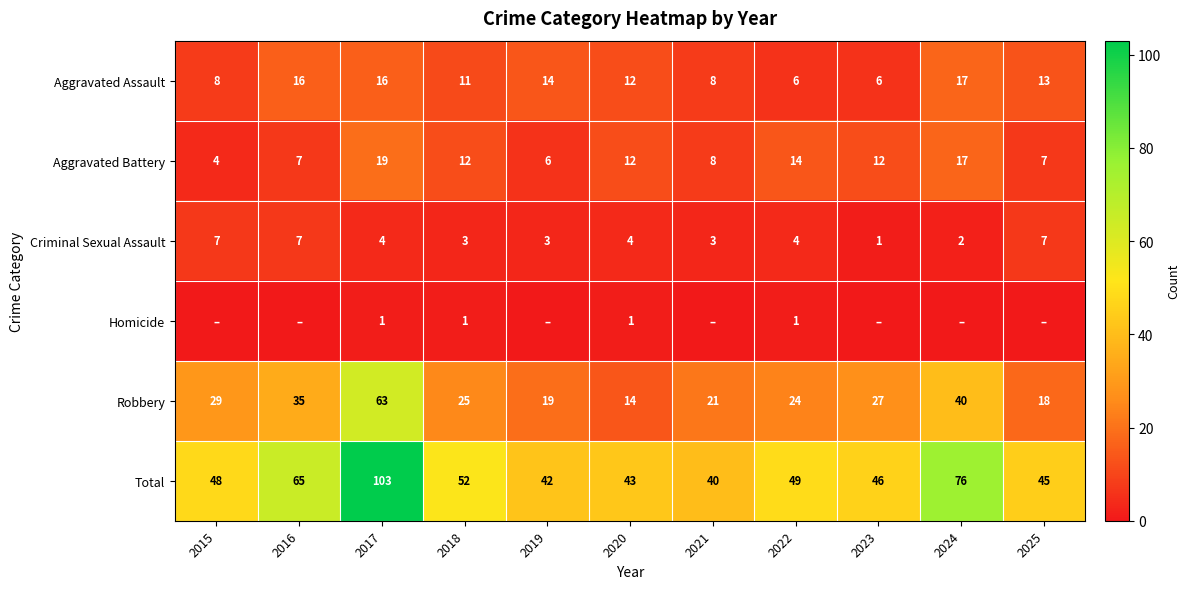

Which category has the lowest value in the Criminal Sexual Assault series?

2023